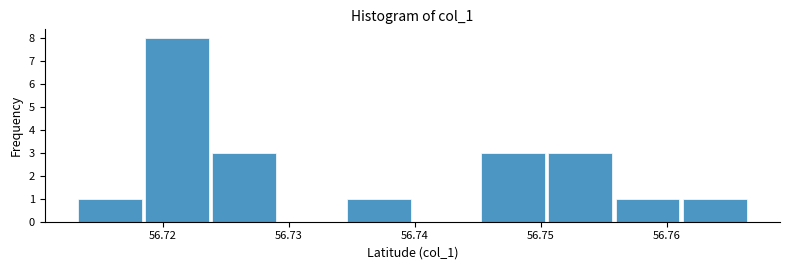

Over which range of the x-axis is the bar tallest?

56.719 to 56.724